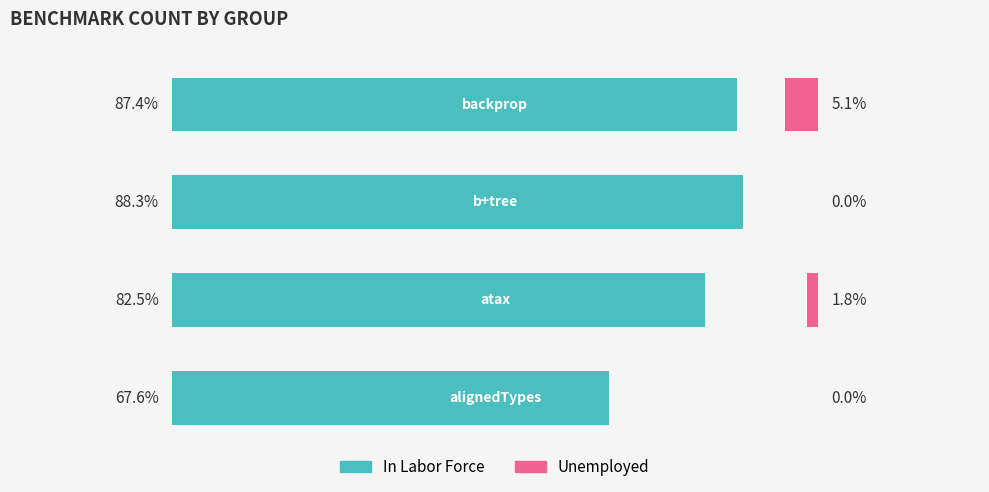

What is the average value of the In Labor Force series?

0.8